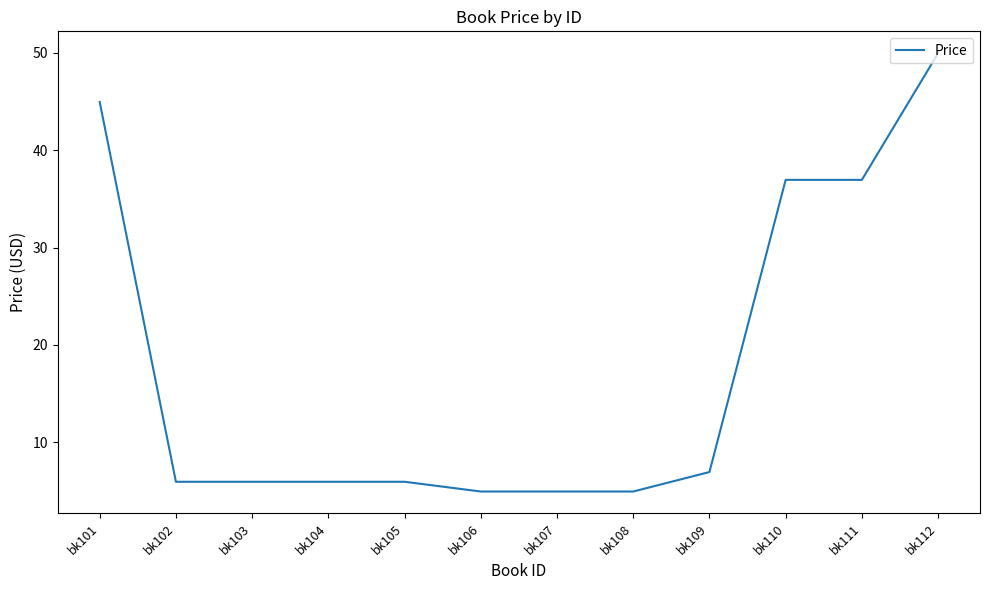

What is the maximum value shown in the chart?

50.0